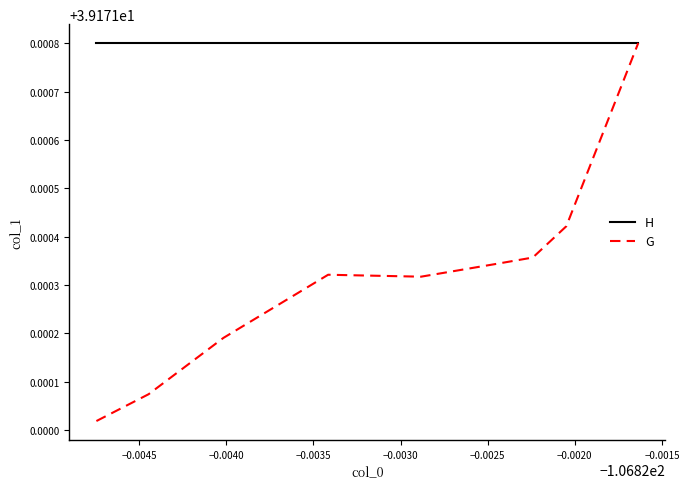

Rank the series by their average value, from highest to lowest.

H, G